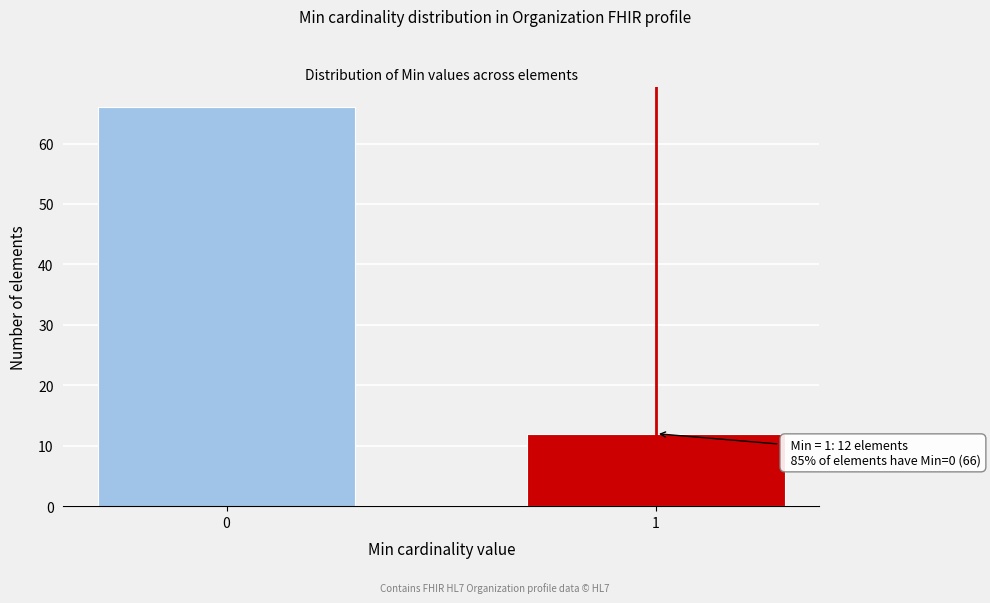

Reading right to left, extract all data points from this chart.

1=12	0=66